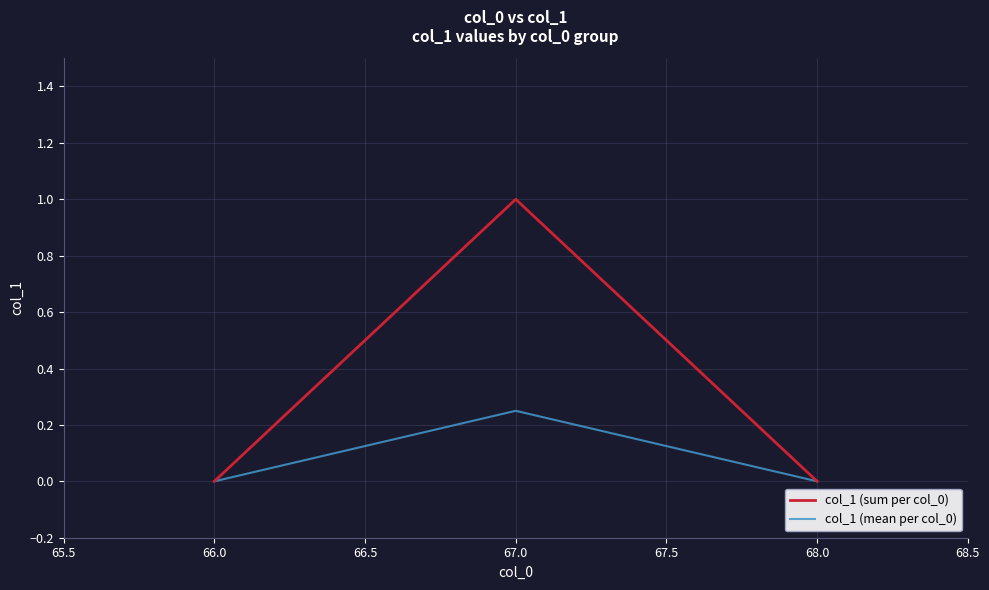

Which series has the largest total across all categories?

col_1 (sum per col_0)